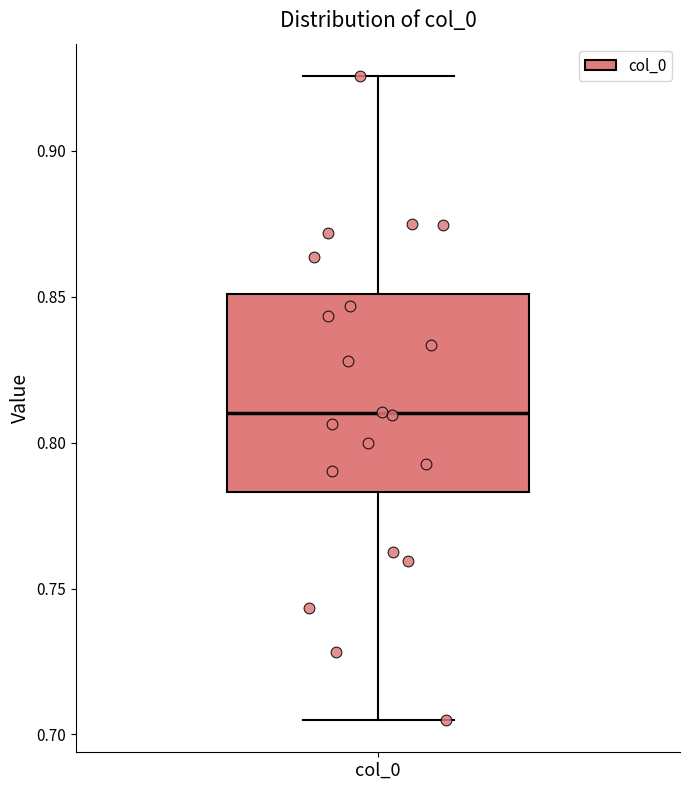

Where does the upper whisker of the box for col_0 end on the y-axis? The values are not printed on the chart, so give them approximately, as read against the axis.

0.925